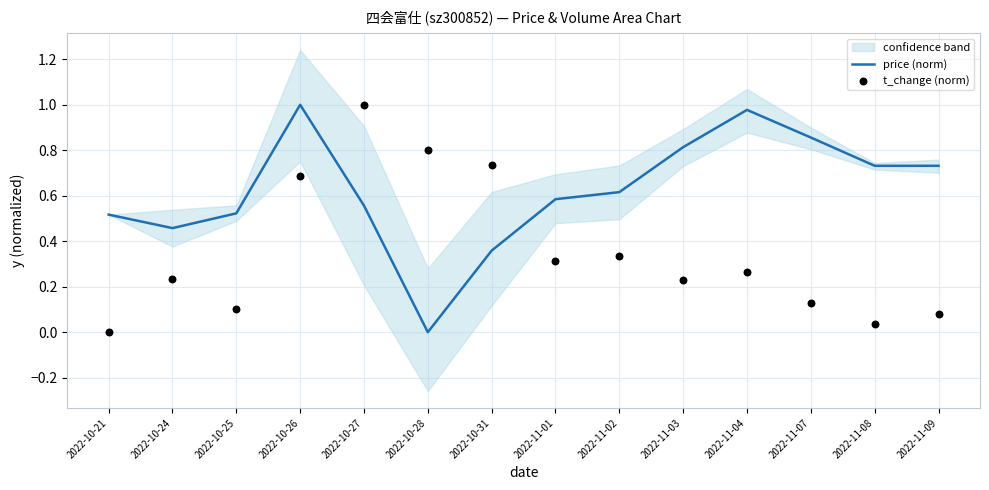

Which series has the widest spread of Y values?

price (norm)